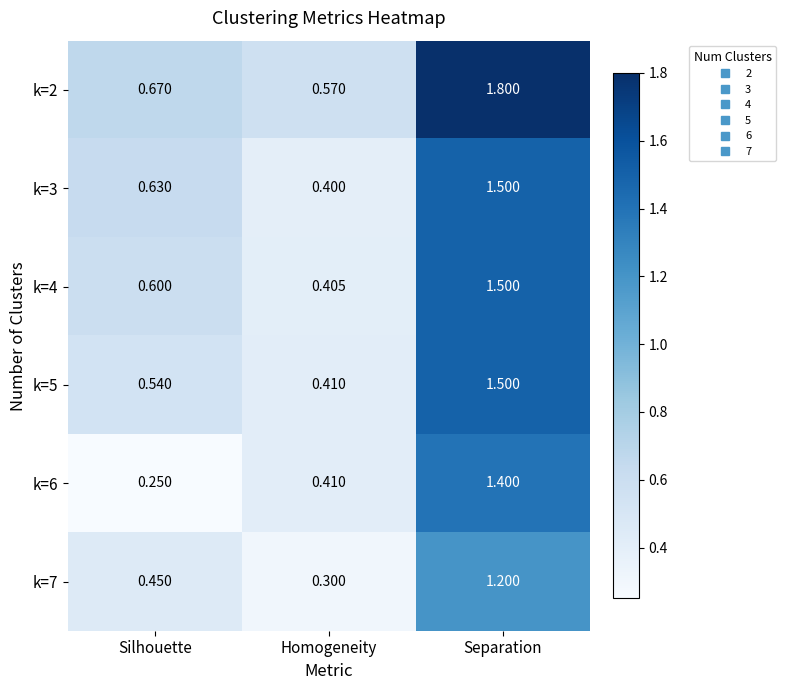

Where is k=3 nearest to the value 0?

Homogeneity